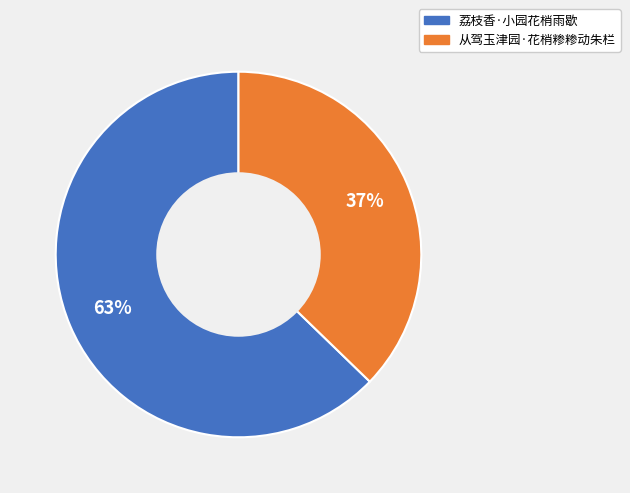

Is there a majority slice in this chart?

Yes